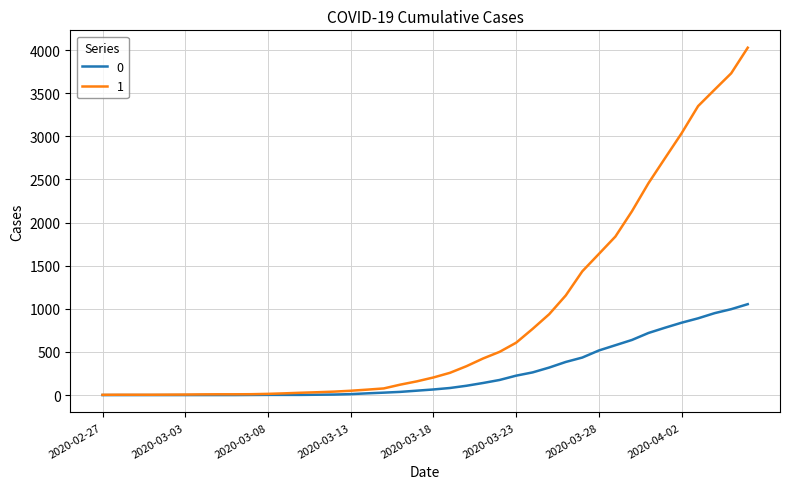

Rank the series by their average value, from highest to lowest.

1, 0